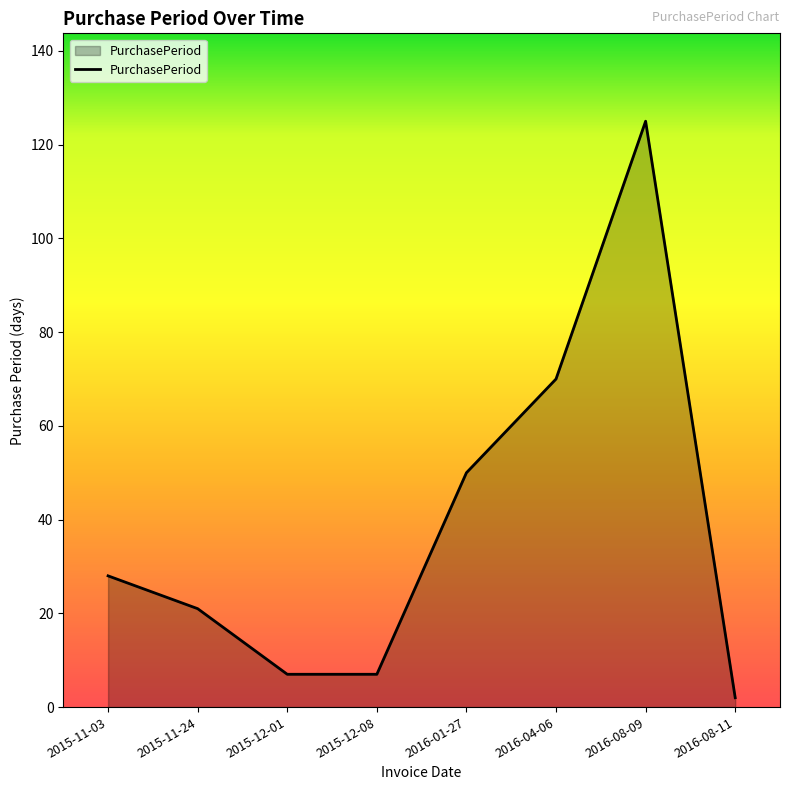

Which has a higher value, 2015-12-08 or 2016-01-27?

2016-01-27